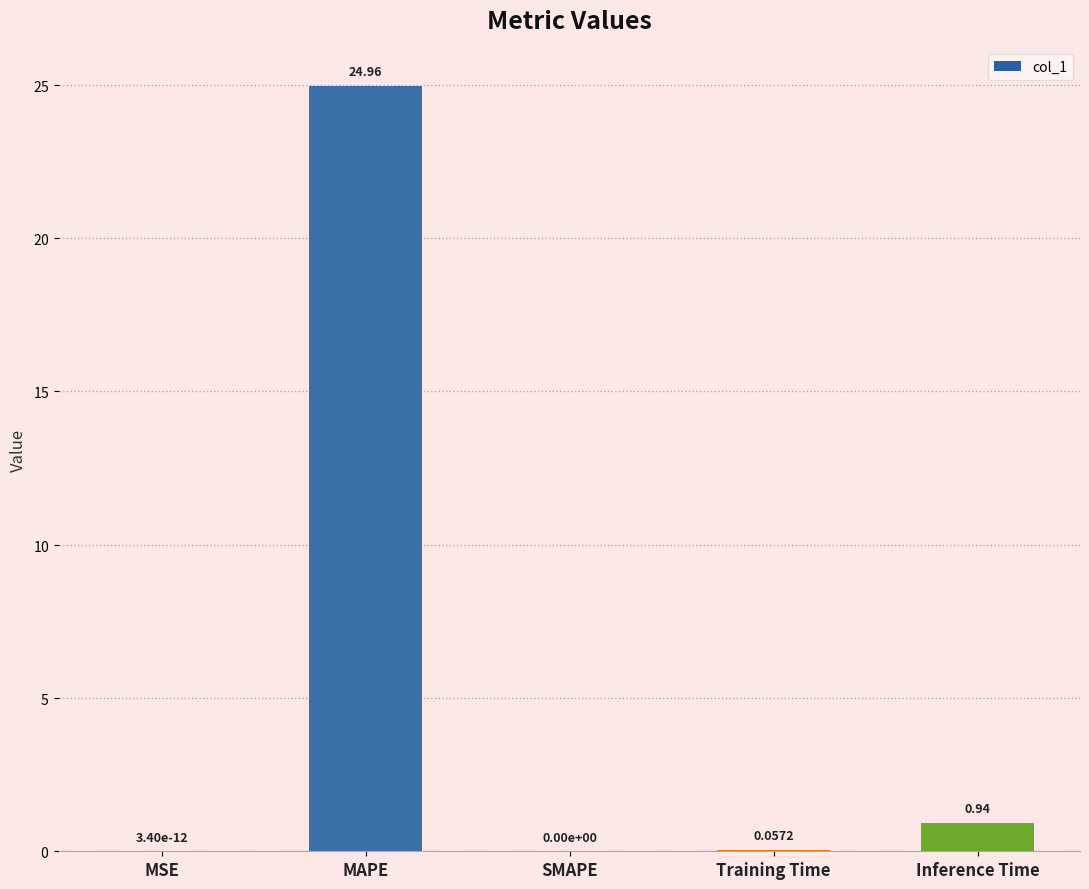

Which has a higher value, Training Time or MSE?

Training Time